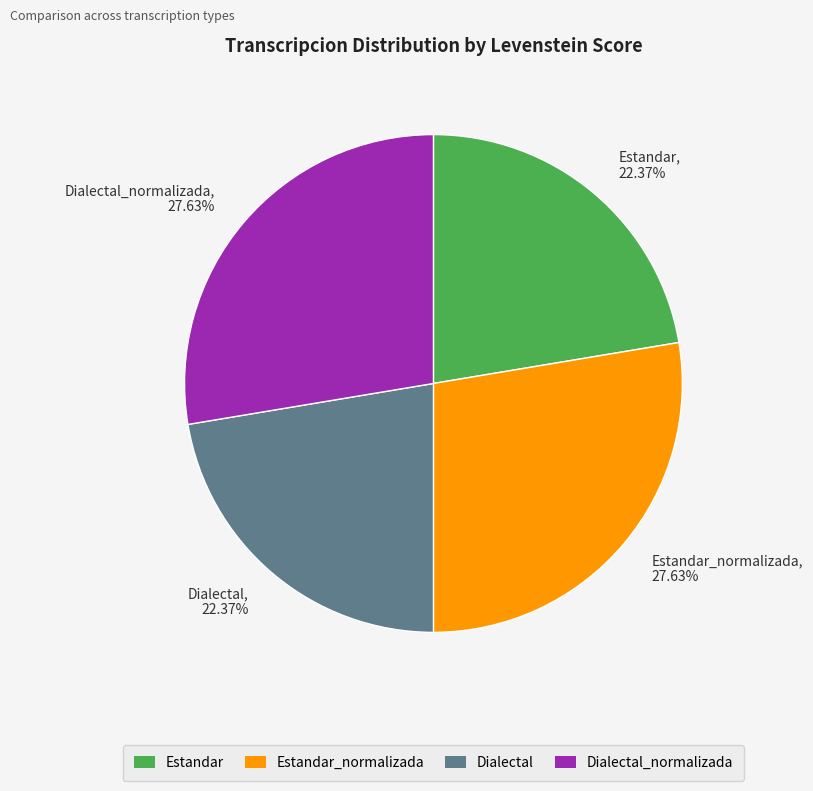

Which has a higher value, Estandar_normalizada, 27.63% or Dialectal, 22.37%?

Estandar_normalizada, 27.63%